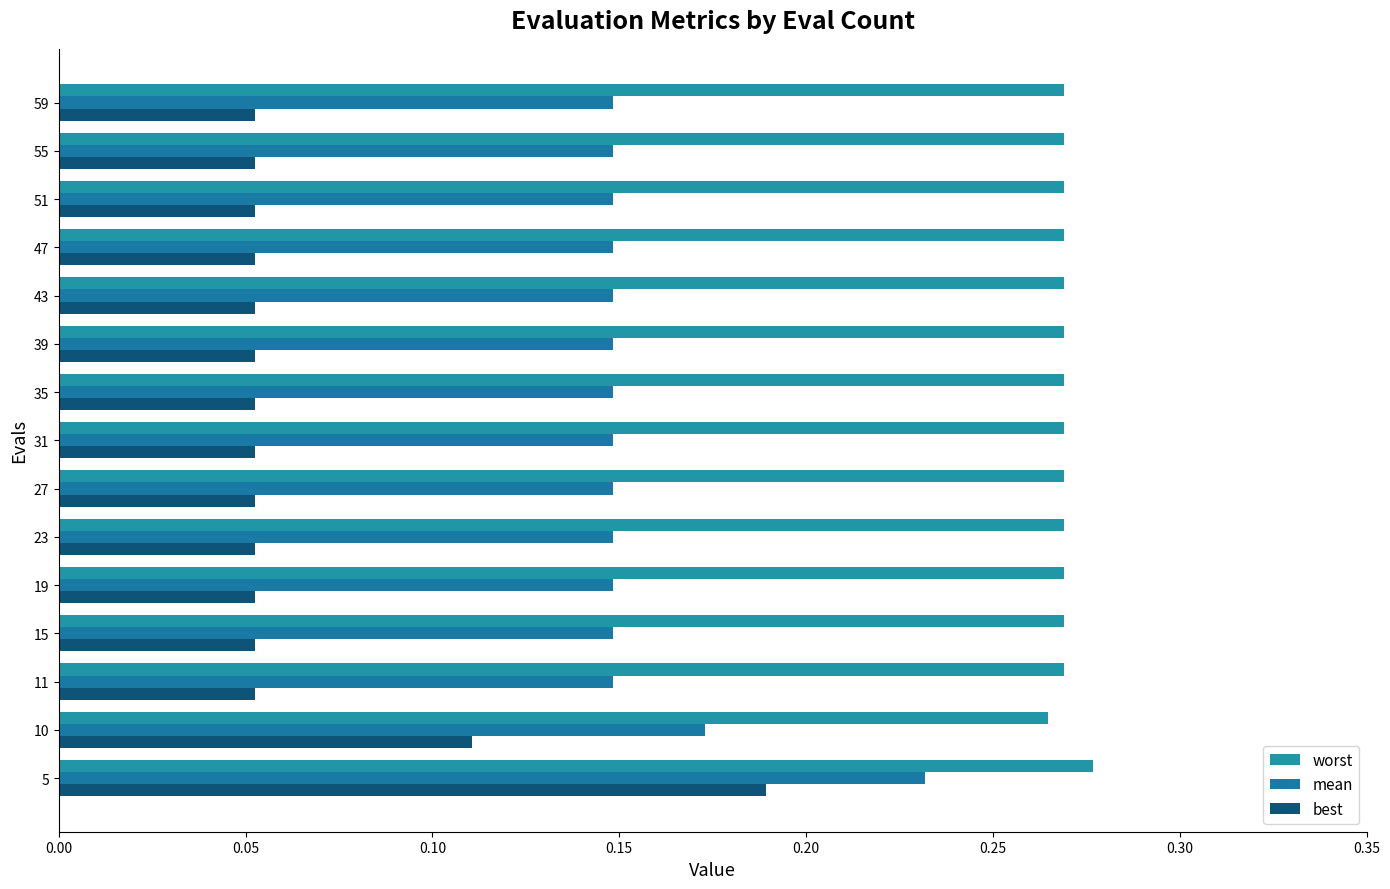

What is the smallest value displayed?

0.1